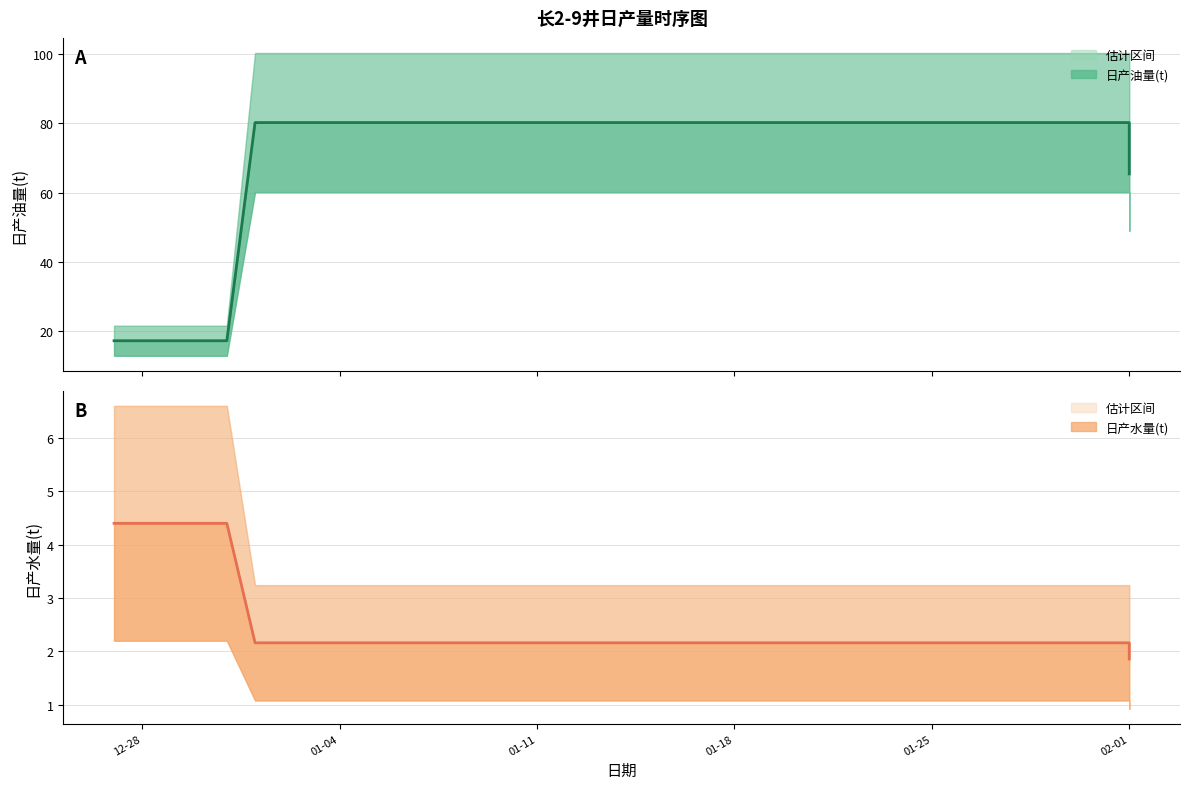

What is the total value across all series at 2011-01-12?

82.4